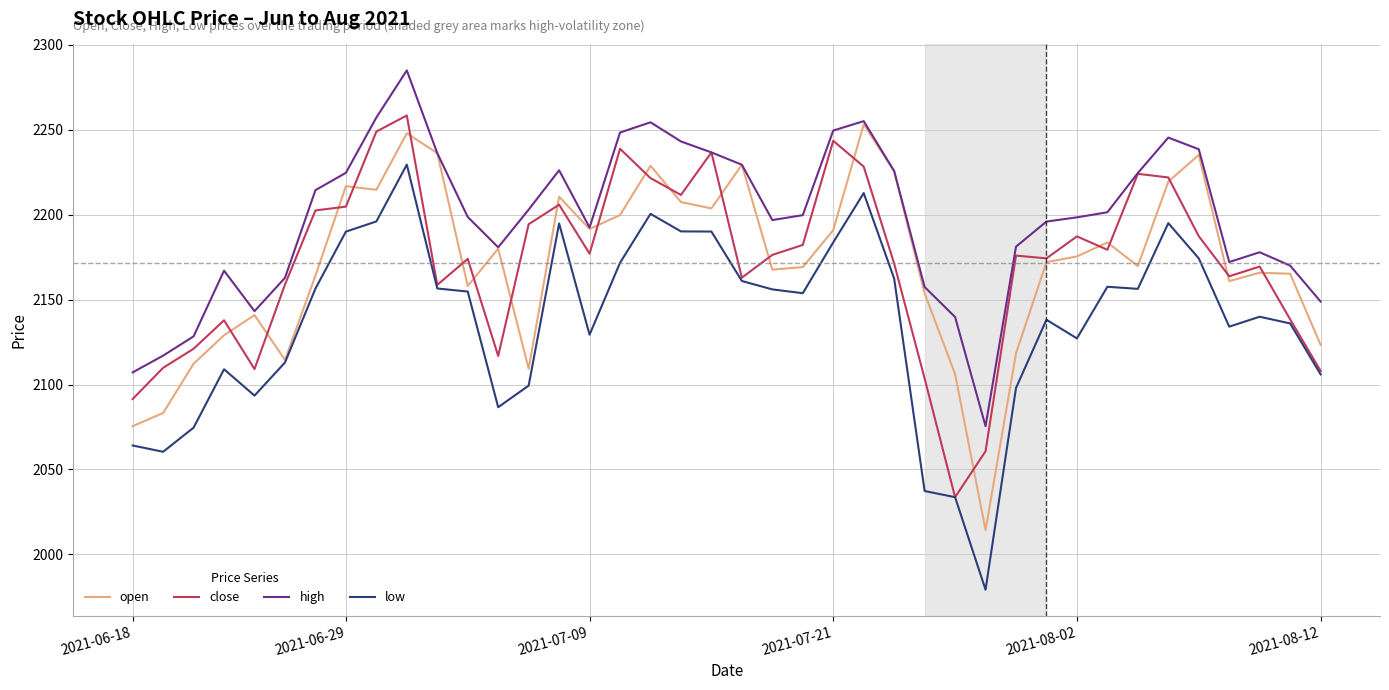

In close, how many points are higher than both neighbors (excluding endpoints)?

11